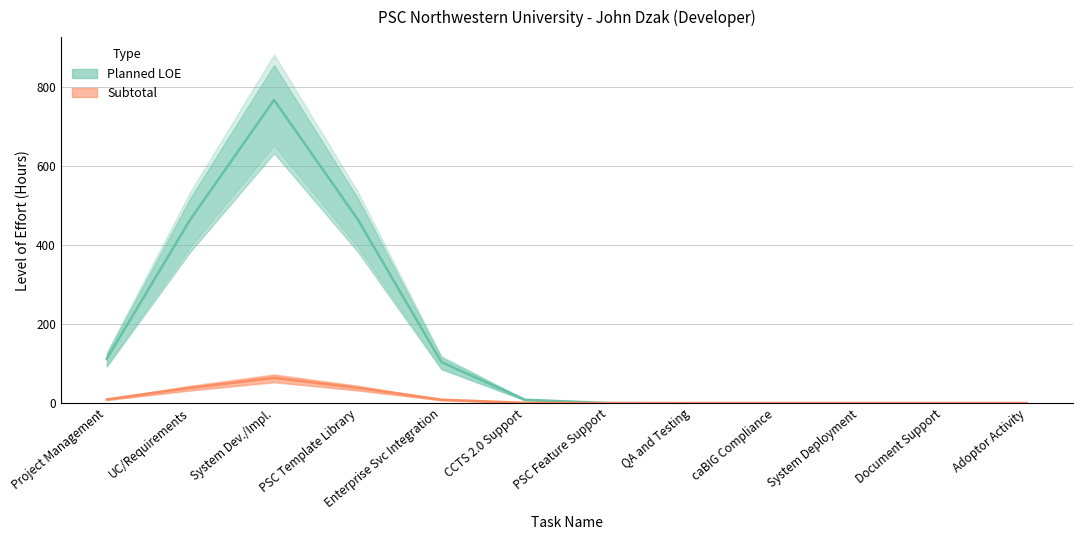

Does the chart display data point markers on the line(s)?

No